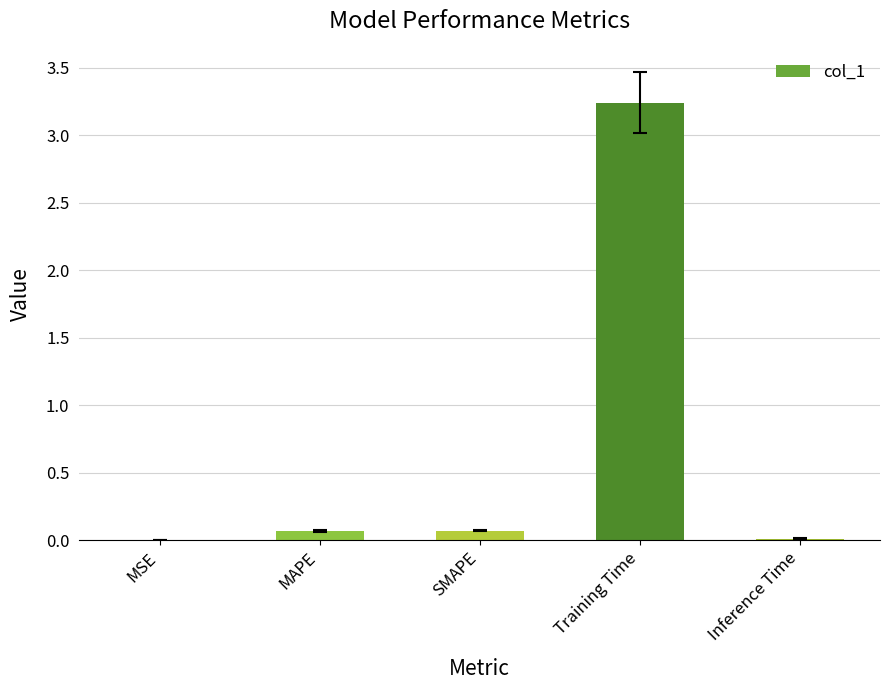

The chart shows a value of 0.0 at MSE. True or false?

True